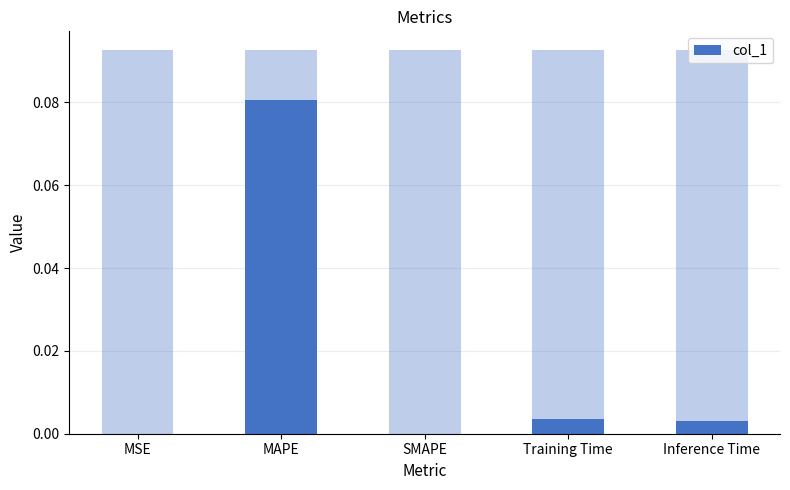

List the labels in order of value, largest first.

MAPE, Training Time, Inference Time, MSE, SMAPE